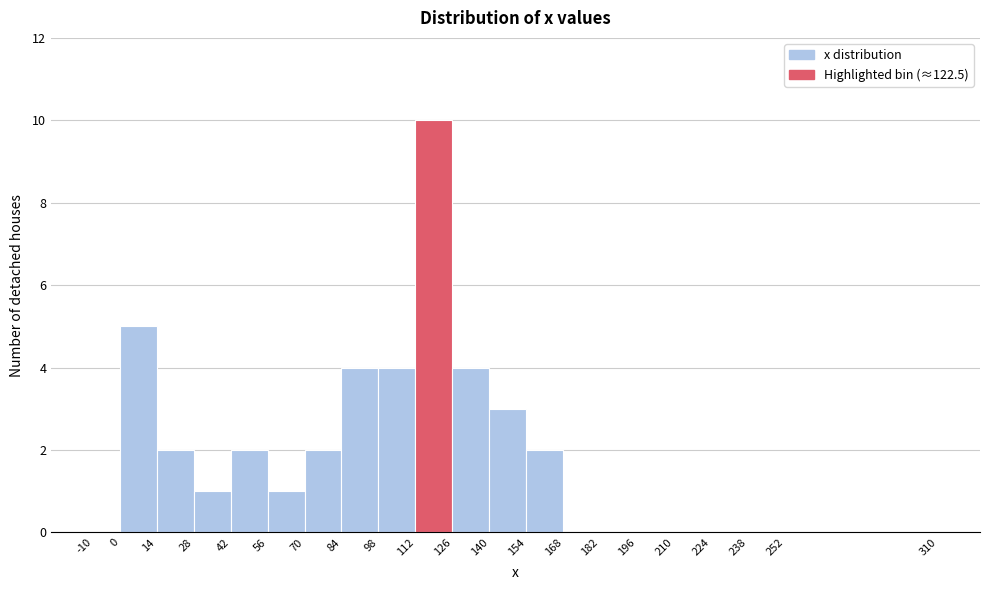

Reading left to right, transcribe this chart: for each bar, give the range it covers on the x-axis and its height. The values are not printed on the chart, so give them approximately, as read against the axis.

-10 to 0: 0
0 to 14: 5
14 to 28: 2
28 to 42: 1
42 to 56: 2
56 to 70: 1
70 to 84: 2
84 to 98: 4
98 to 112: 4
112 to 126: 10
126 to 140: 4
140 to 154: 3
154 to 168: 2
168 to 182: 0
182 to 196: 0
196 to 210: 0
210 to 224: 0
224 to 238: 0
238 to 252: 0
252 to 310: 0